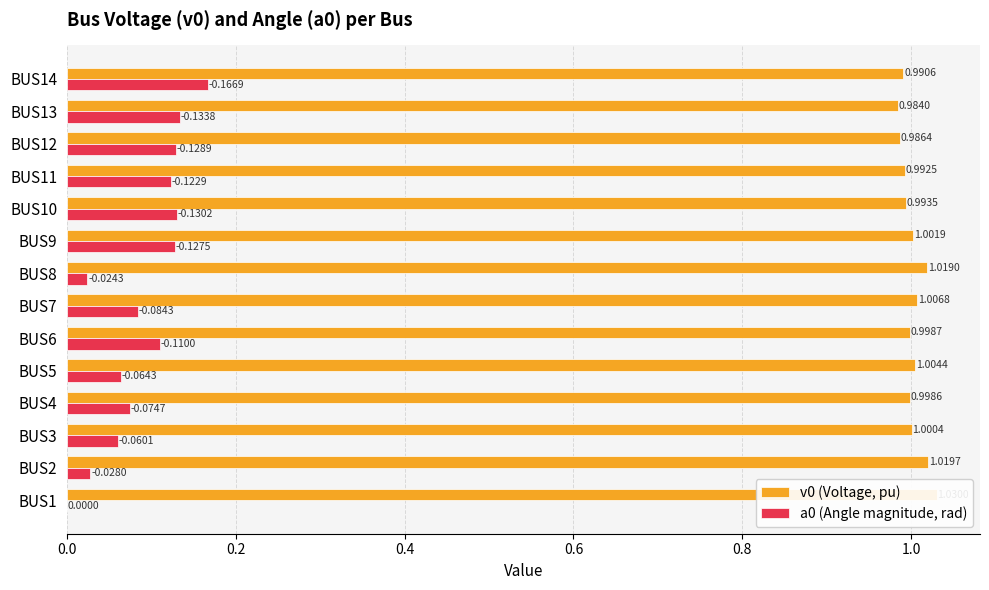

Rank the series by their average value, from lowest to highest.

a0 (Angle magnitude, rad), v0 (Voltage, pu)